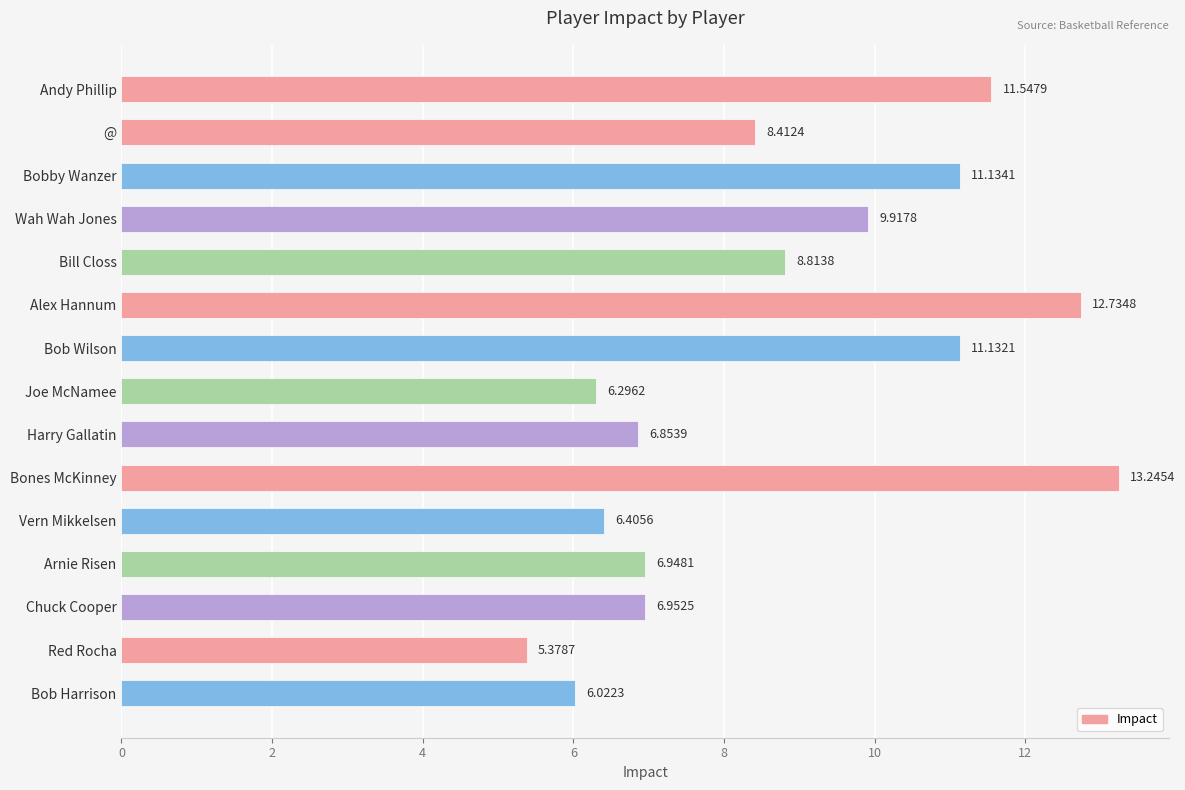

At which label is the value closest to 9?

Bill Closs